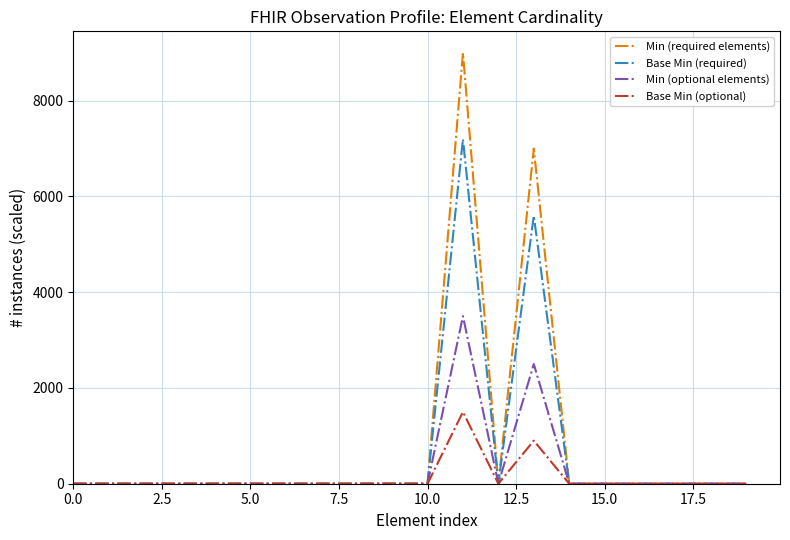

Rank the series by their maximum value, from highest to lowest.

Min (required elements), Base Min (required), Min (optional elements), Base Min (optional)